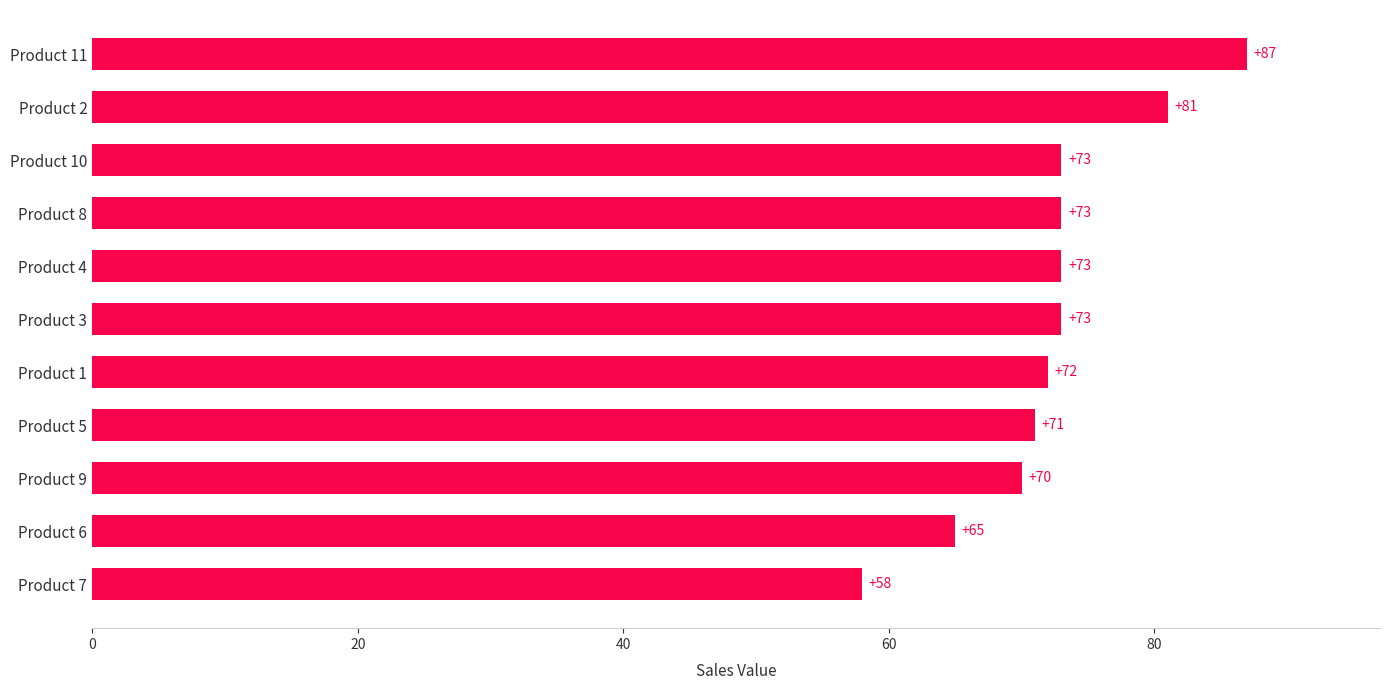

Are the bars grouped side by side (vs. stacked)?

No